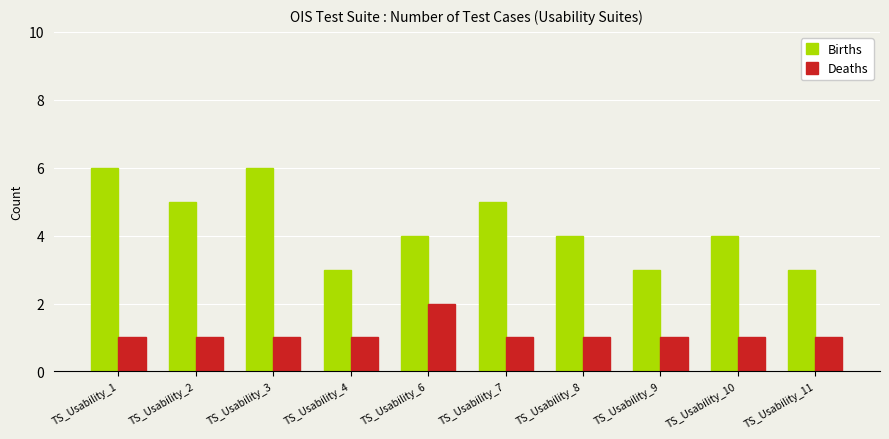

Count the Births values in the range 3 to 5.

8